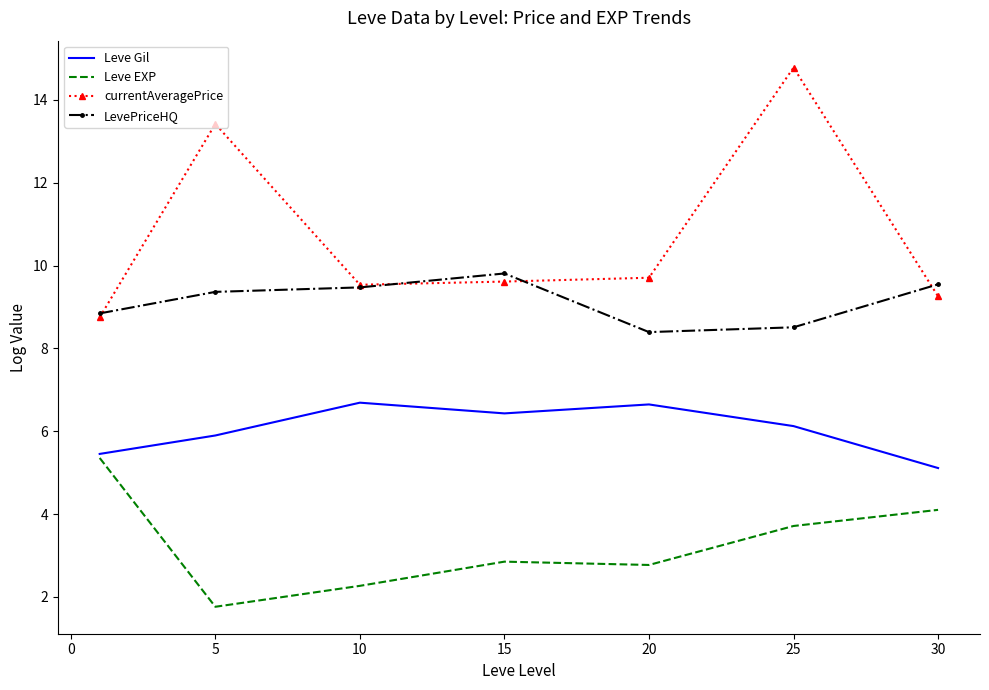

Which series has the widest spread of values?

currentAveragePrice